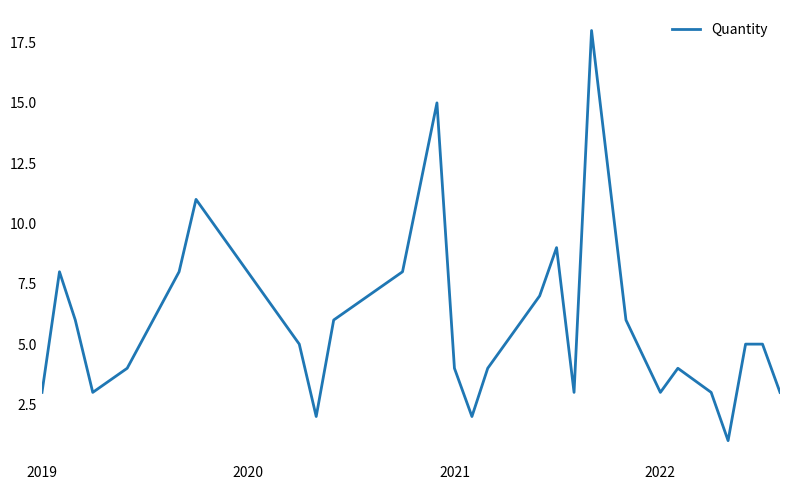

True or false: there are more than 2 points higher than both neighbors.

True